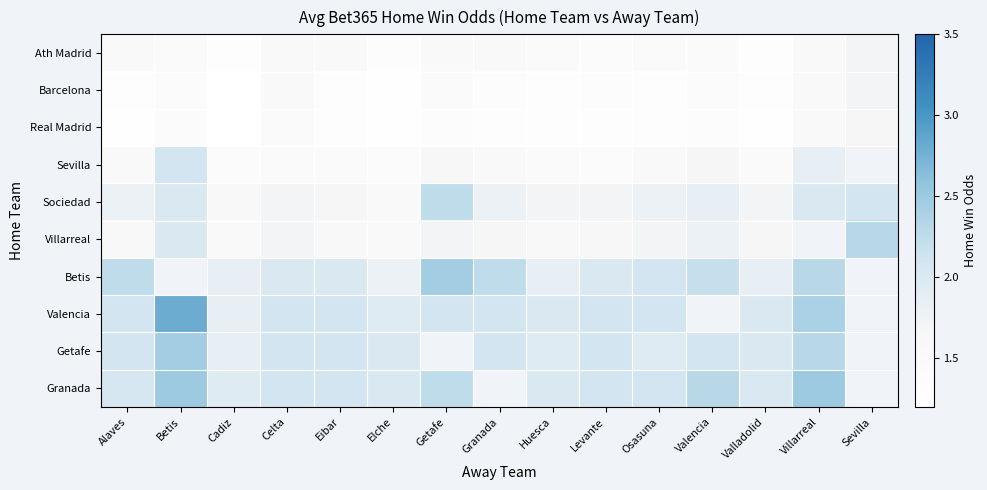

Count the number of data series in this chart.

10